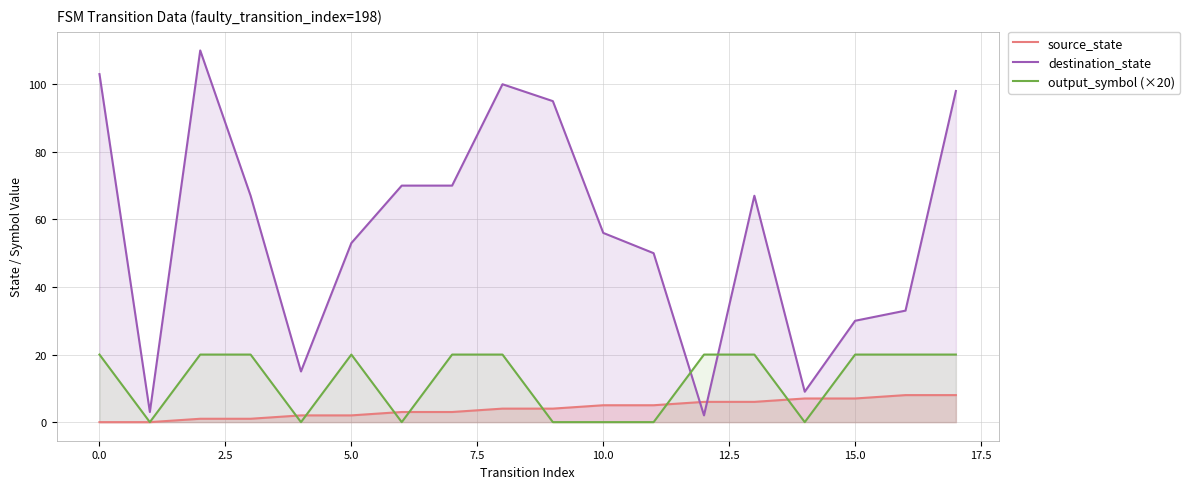

What is the sum of all output_symbol (×20) values?

220